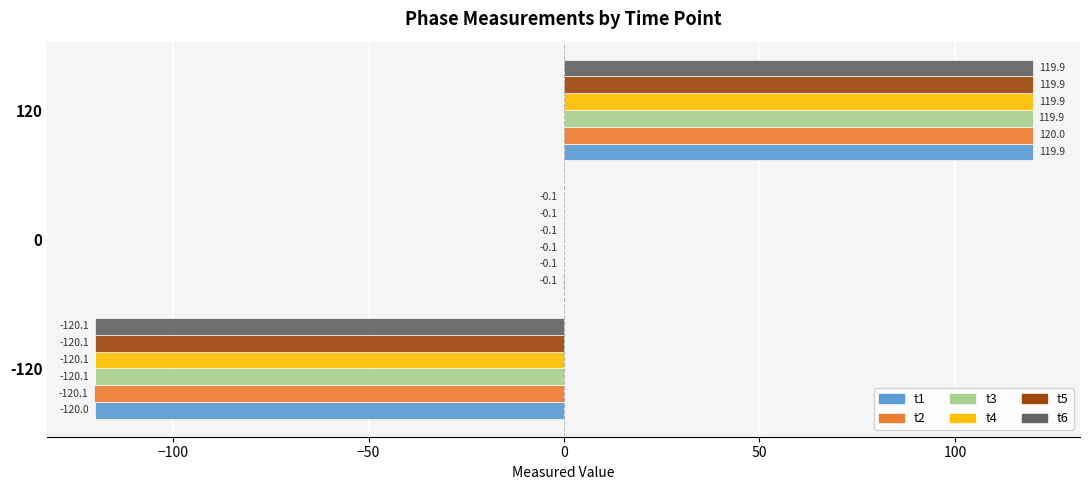

What is the average value of the t6 series?

-0.1